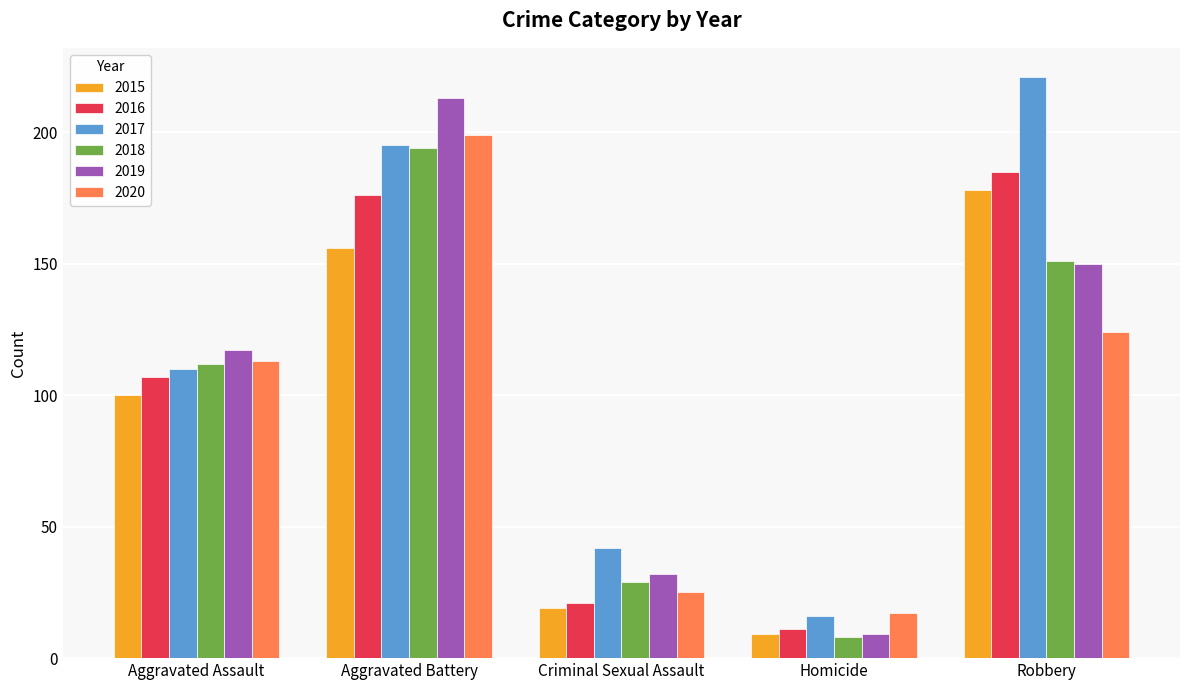

Between Aggravated Battery and Homicide, which series saw the biggest shift?

2019